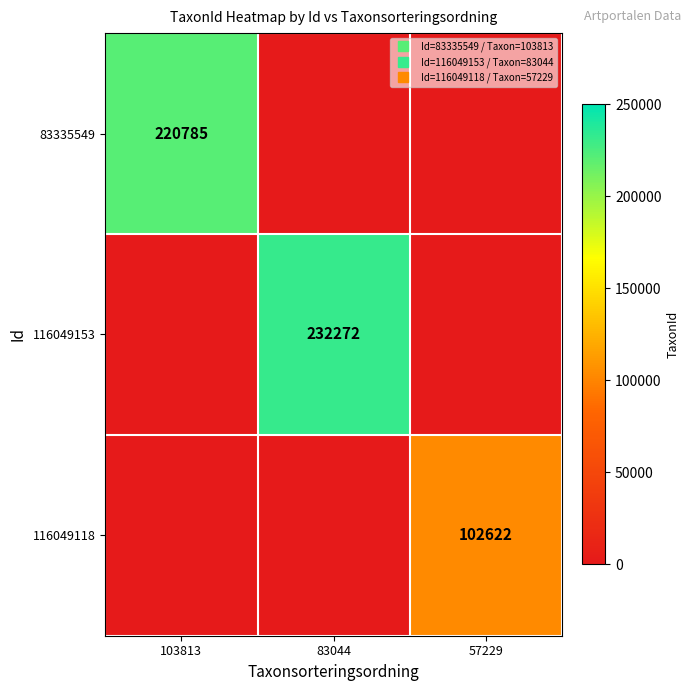

At how many categories does at least one series exceed 136595?

2